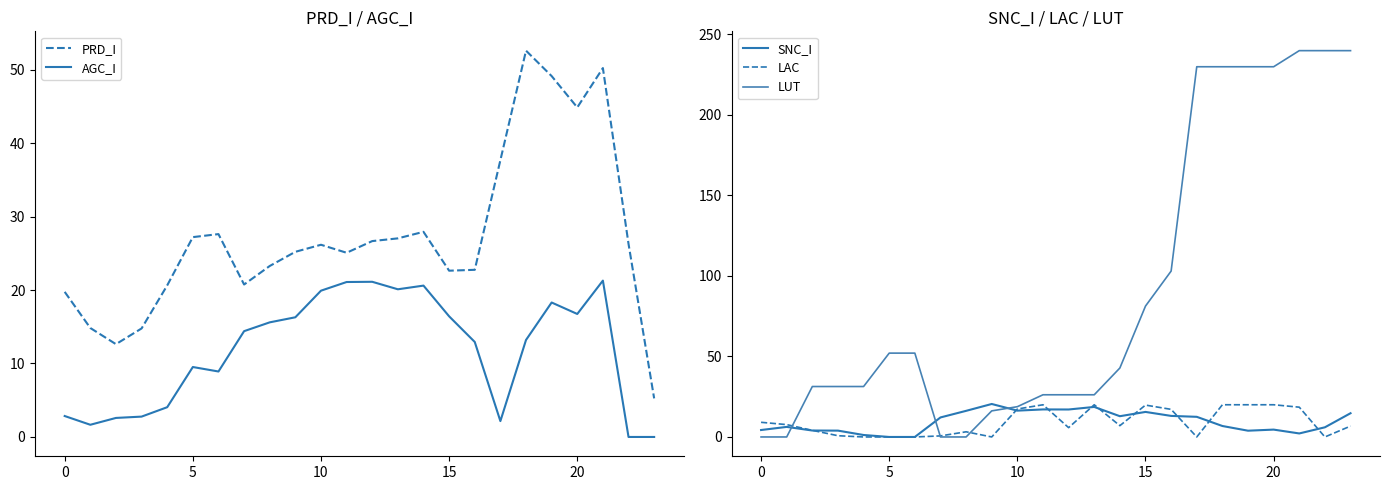

The value of PRD_I at 0 is 4.7. True or false?

False